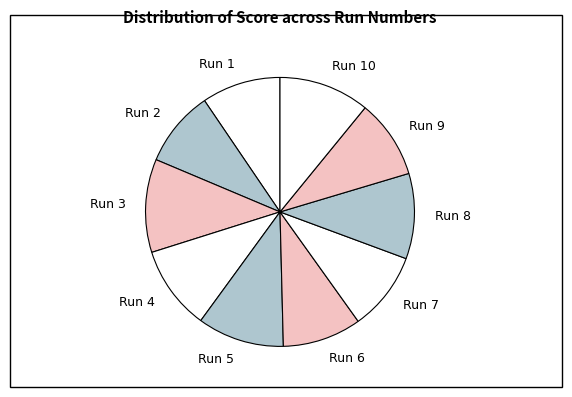

Is it true that Run 3 is 18% of the pie?

False